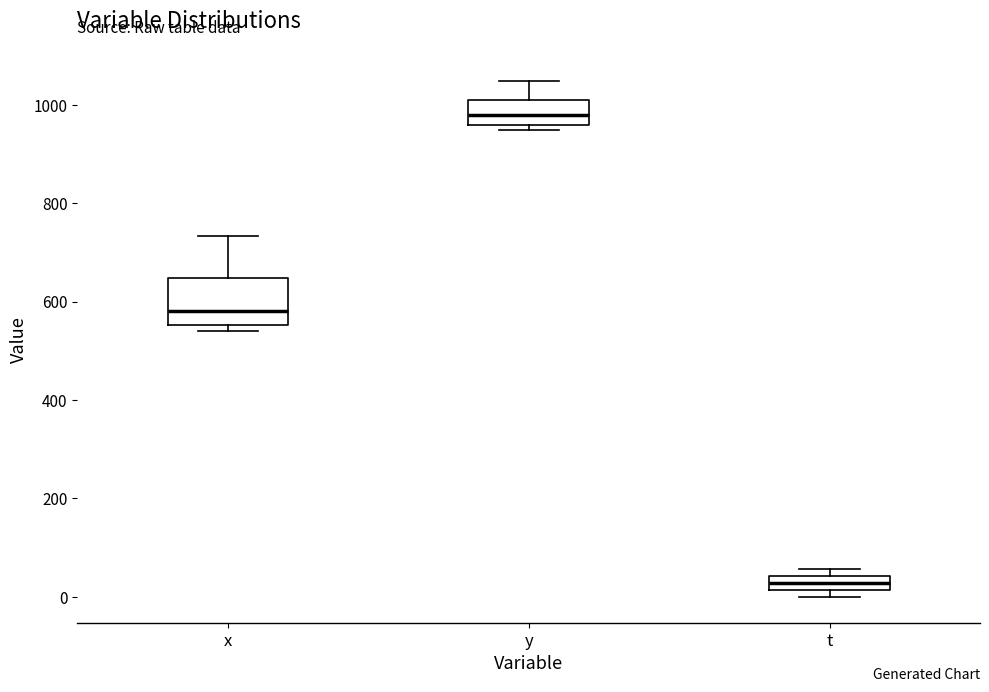

Where is the lower edge of the box for t on the y-axis? The values are not printed on the chart, so give them approximately, as read against the axis.

20